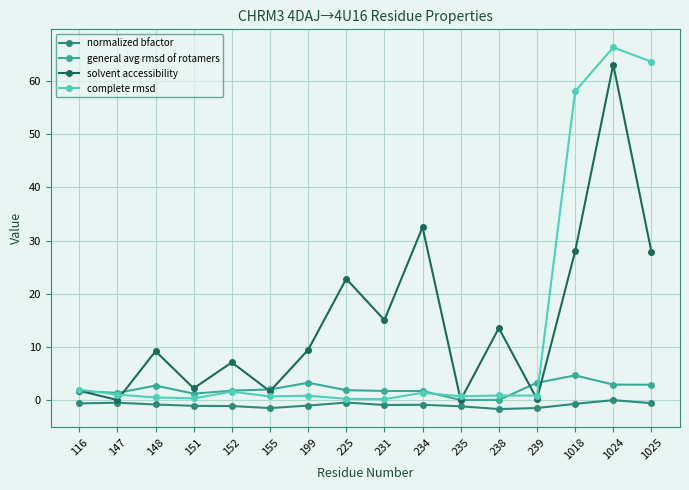

What are all the series names shown in the legend?

normalized bfactor, general avg rmsd of rotamers, solvent accessibility, complete rmsd